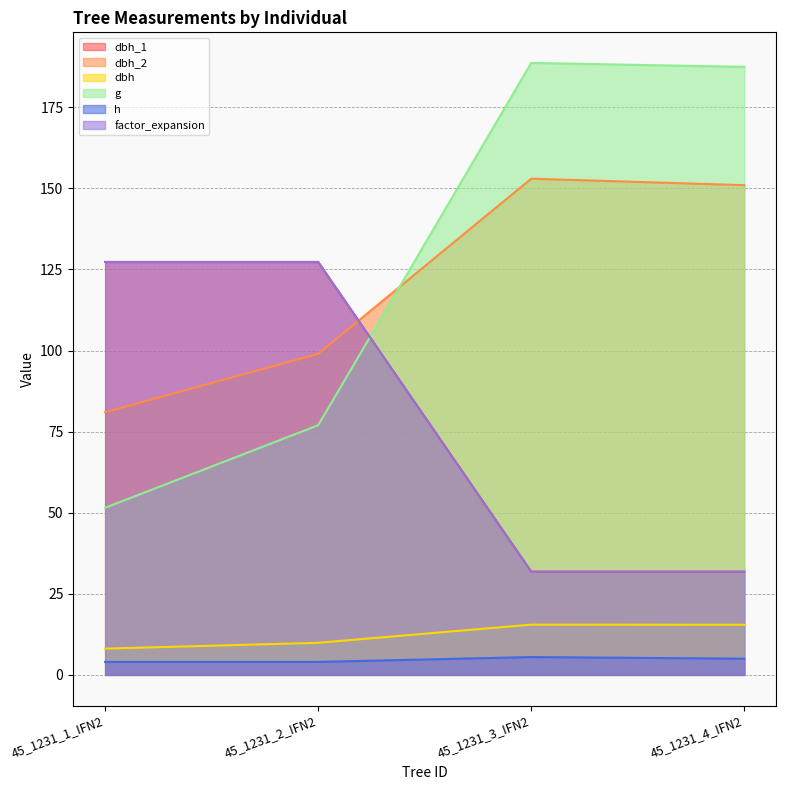

List the labels in order of dbh_1 value, smallest first.

45_1231_3_IFN2, 45_1231_4_IFN2, 45_1231_1_IFN2, 45_1231_2_IFN2